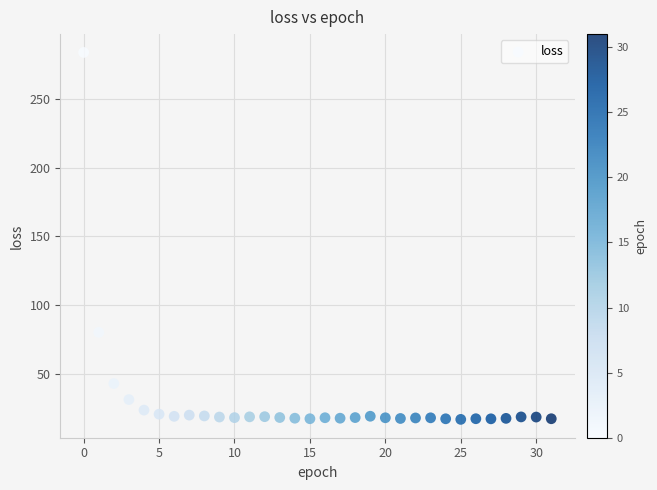

What Y value in the scatter plot is closest to 150?

80.0